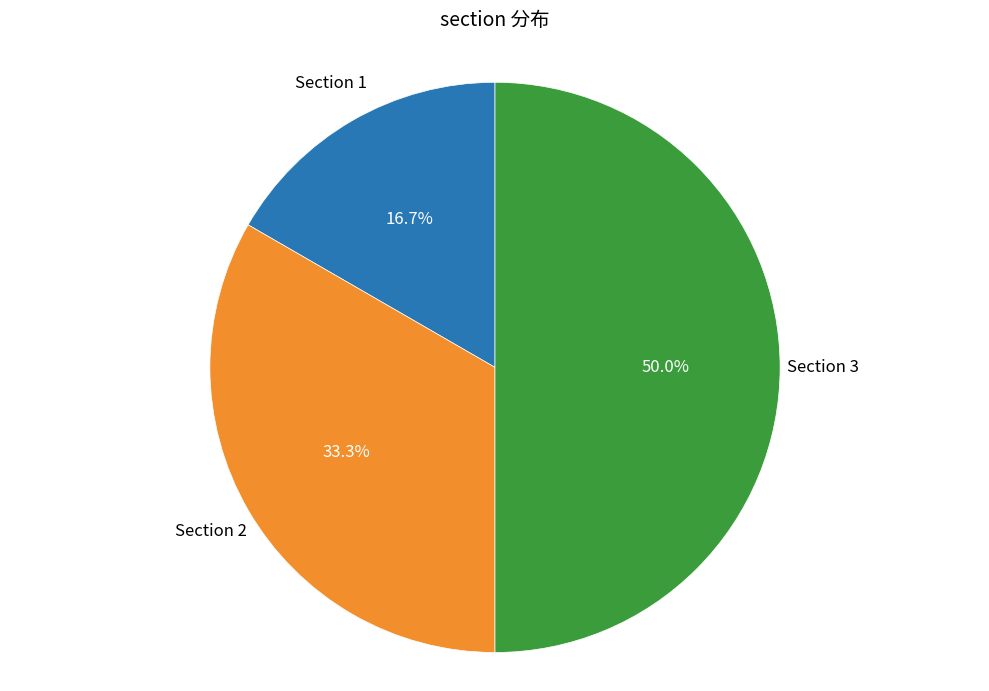

How many segments does this pie chart have?

3